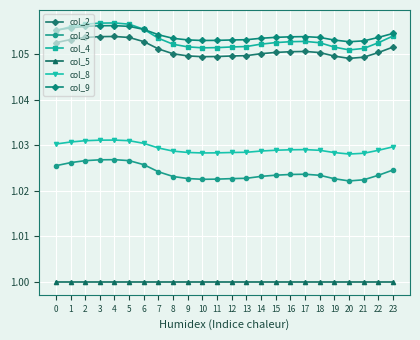

How many lines are shown in the chart?

6